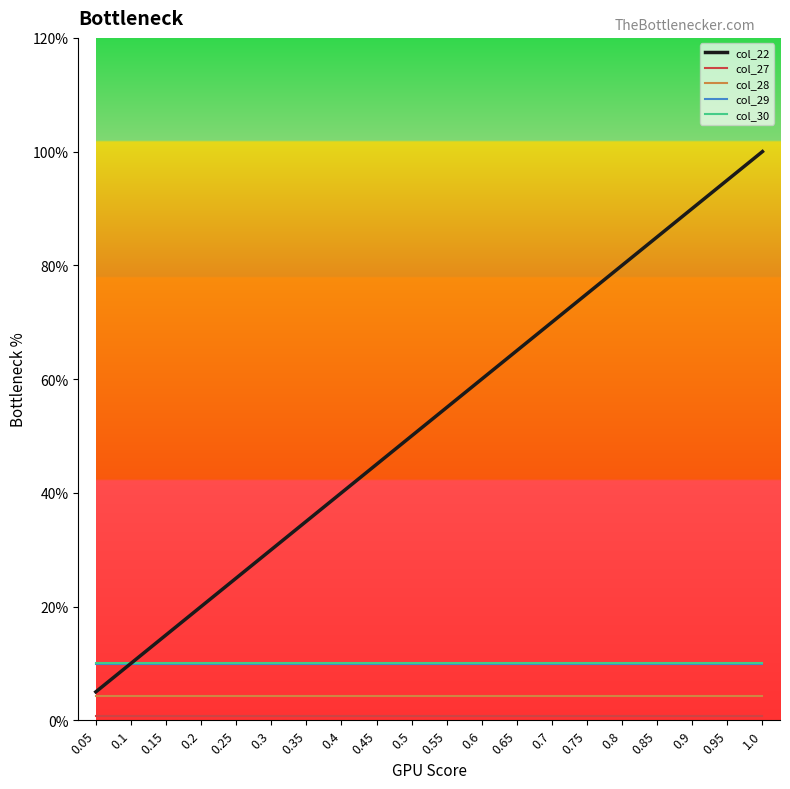

Rank the series by their maximum value, from lowest to highest.

col_27, col_28, col_29, col_30, col_22